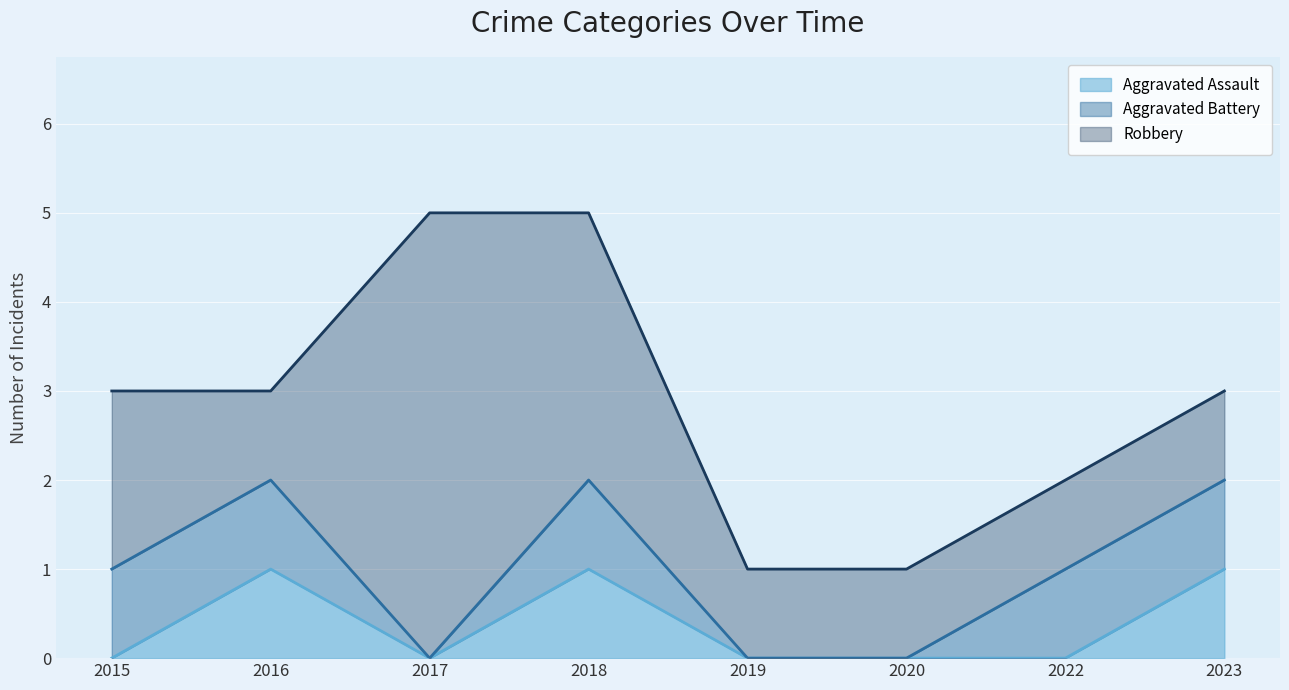

How many lines are shown in the chart?

3